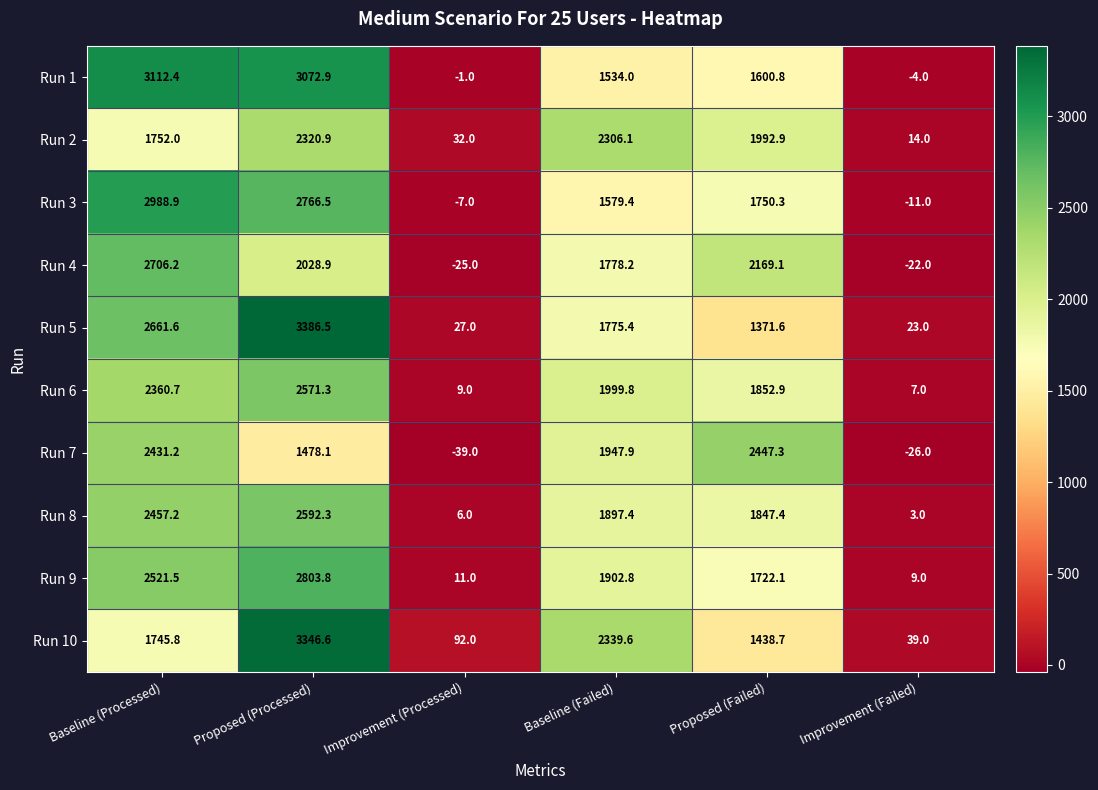

List the labels in order of Run 7 value, smallest first.

Improvement (Processed), Improvement (Failed), Proposed (Processed), Baseline (Failed), Baseline (Processed), Proposed (Failed)